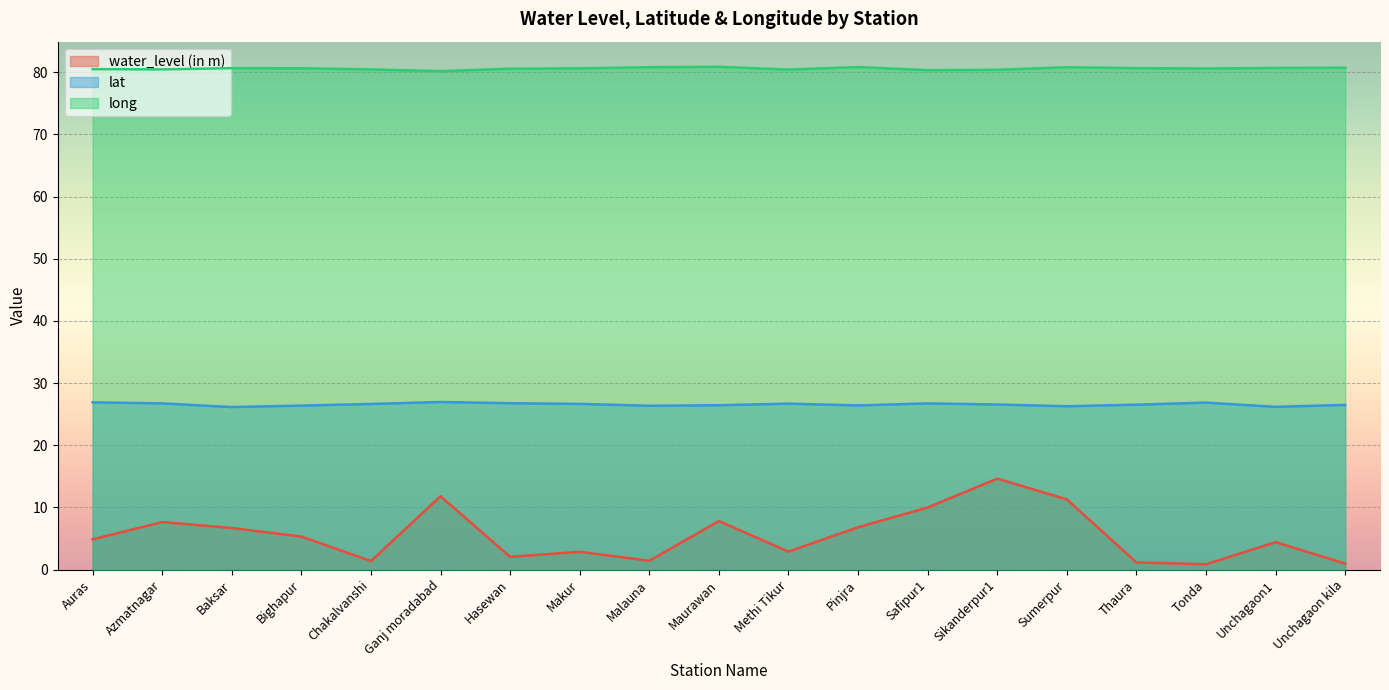

How many lines are shown in the chart?

3